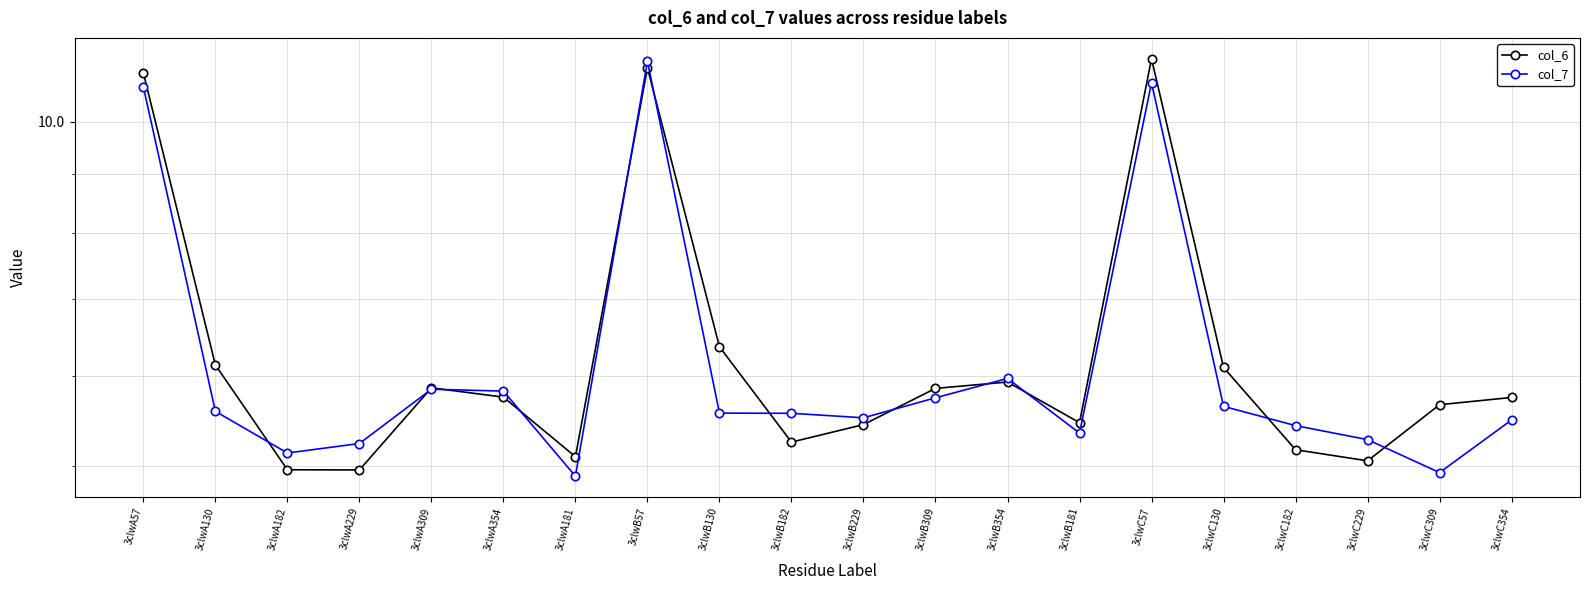

Rank the series at 3clwC182 from lowest to highest value.

col_6, col_7